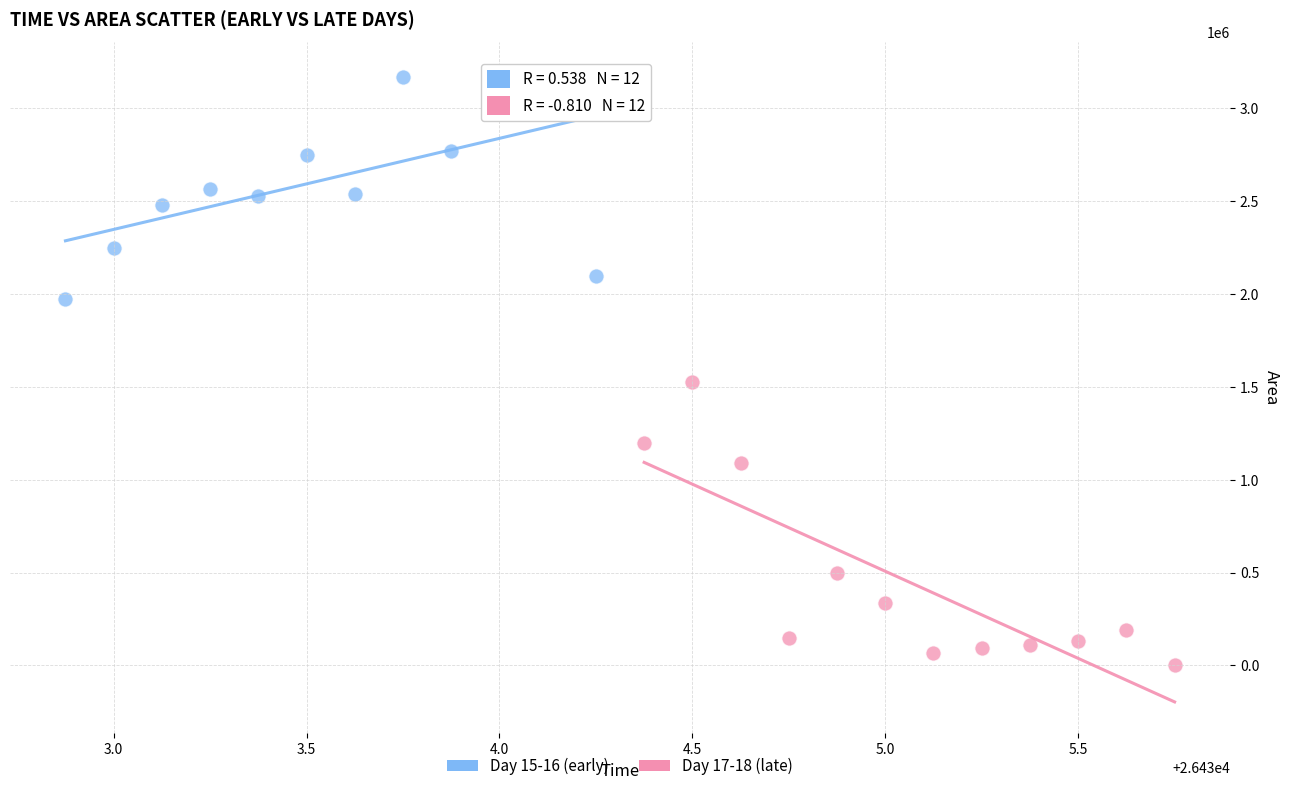

Which series contains the highest Y value?

Day 15-16 (early)